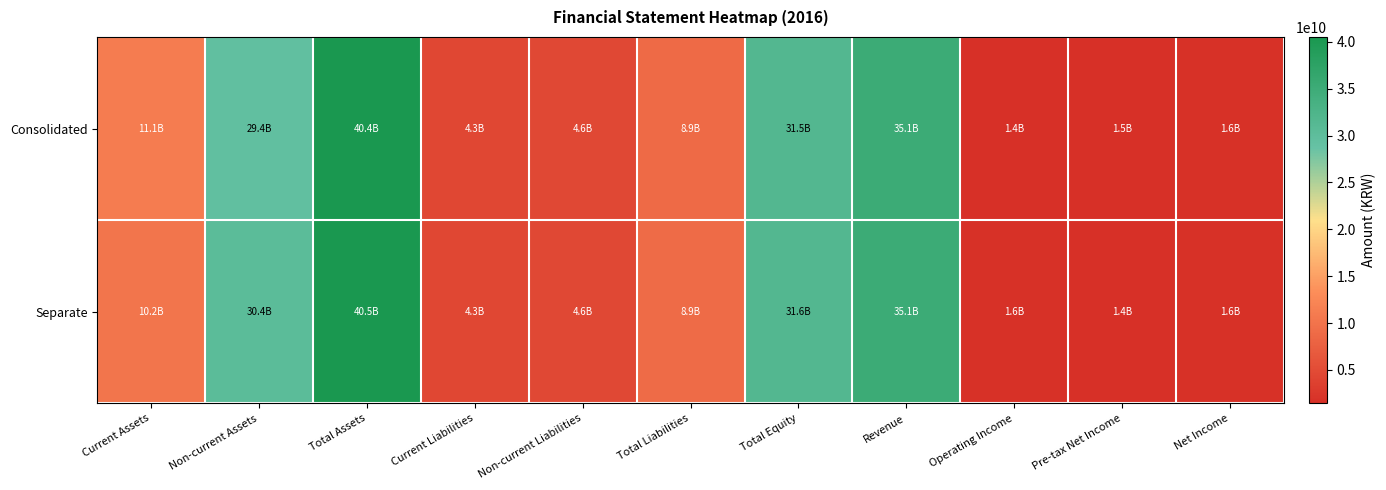

What is the difference between the highest and lowest values at Current Assets?

898514878